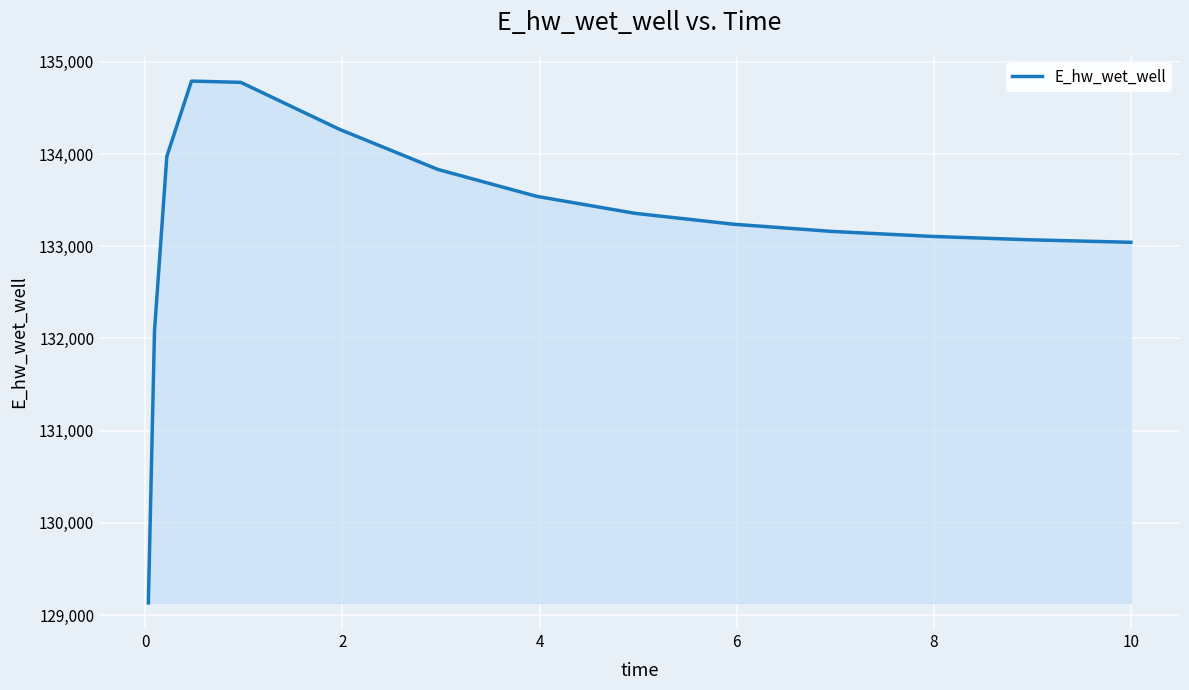

What is the minimum value shown in the chart?

129131.1